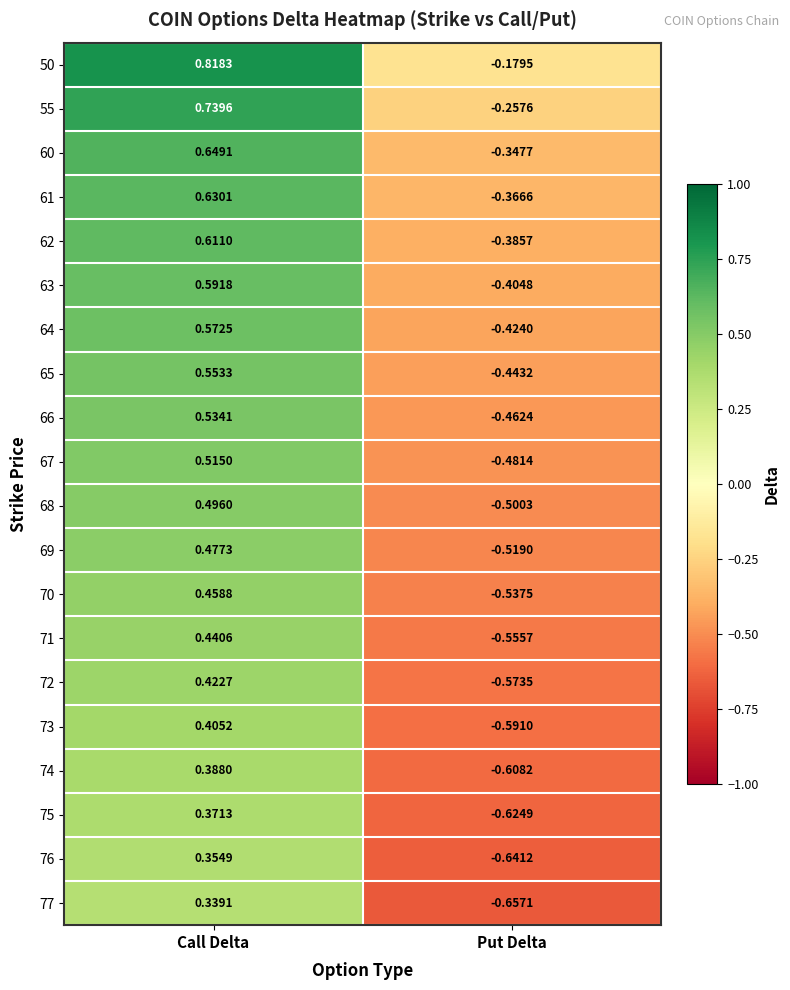

At which label is 77 closest to 0?

Call Delta